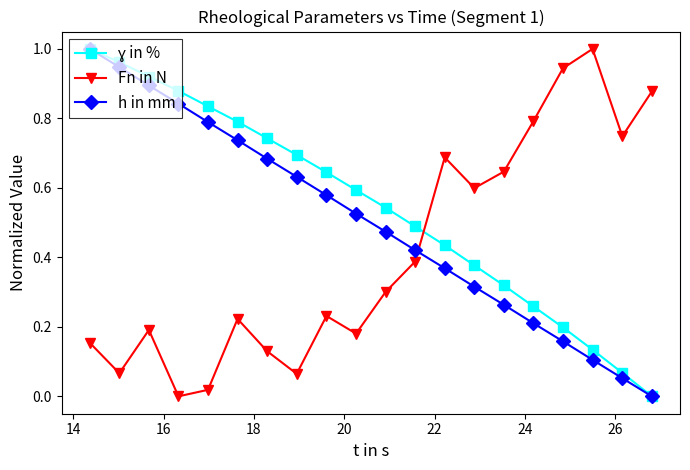

True or false: Fn in N has more than 1 interior local peaks.

True